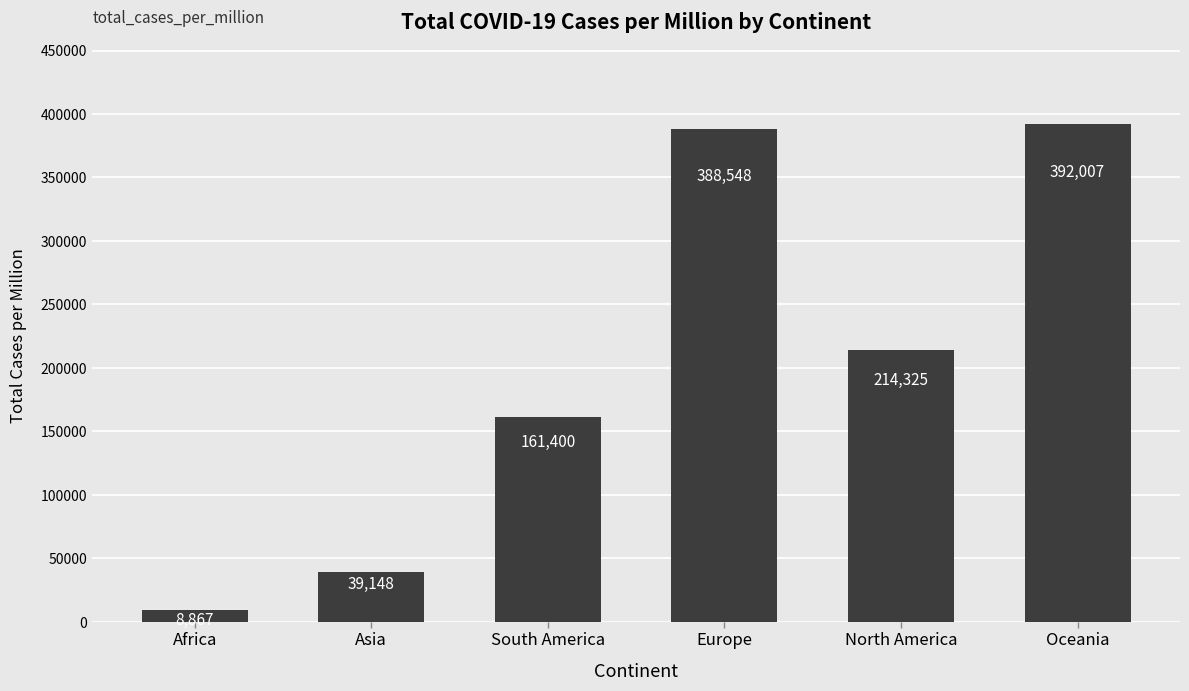

Read the value at Asia.

39147.5